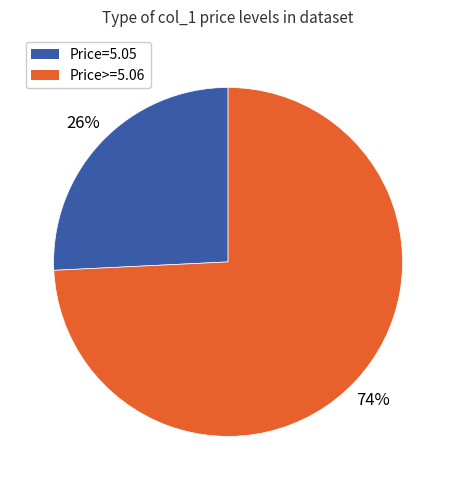

To the nearest percent, what is the difference between the largest and smallest slice percentages?

48%